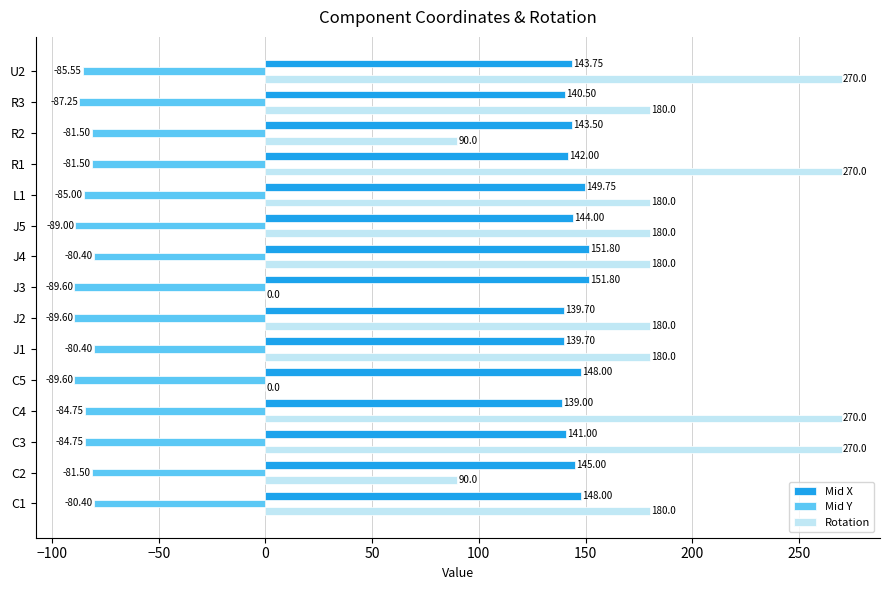

What is the sum of the Rotation values at J1 and R3?

360.0